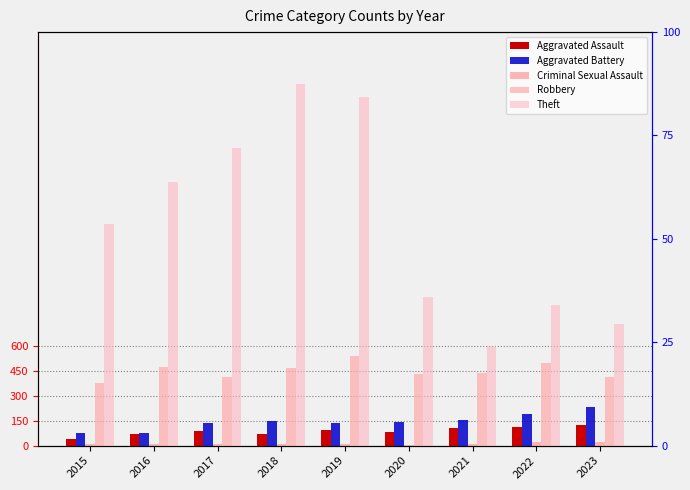

List the labels in order of Aggravated Assault value, largest first.

2023, 2022, 2021, 2019, 2017, 2020, 2016, 2018, 2015